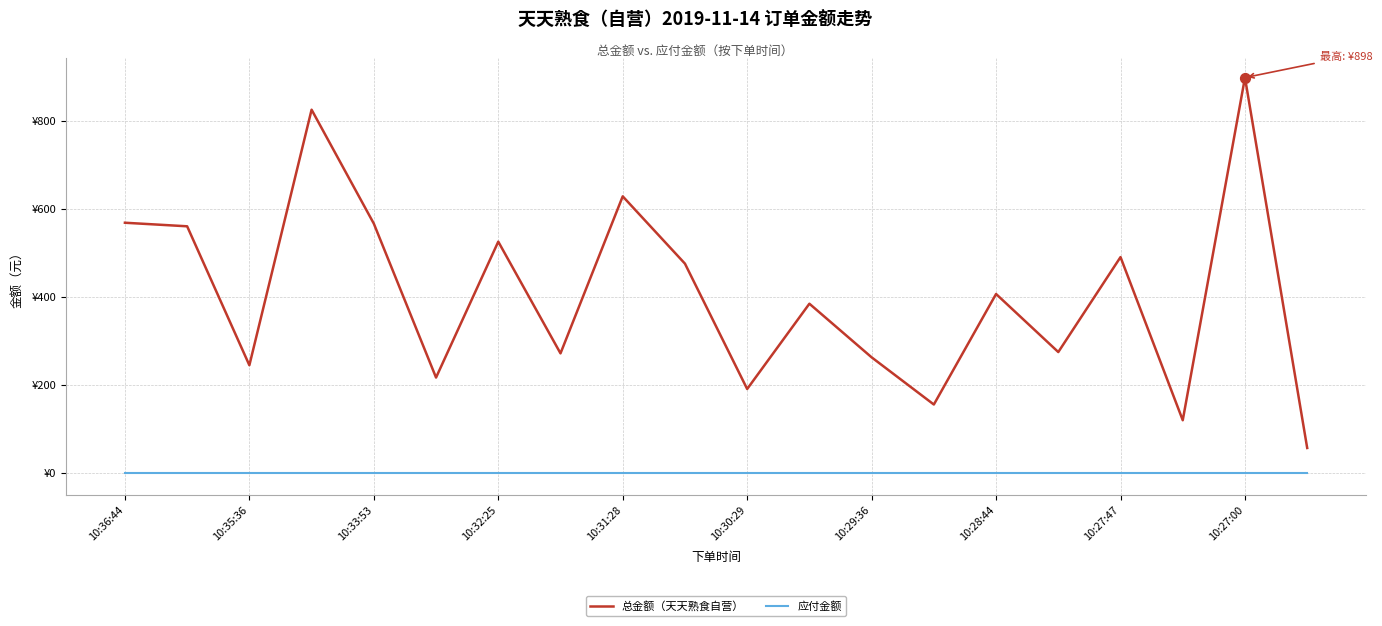

What are all the series names shown in the legend?

总金额（天天熟食自营）, 应付金额